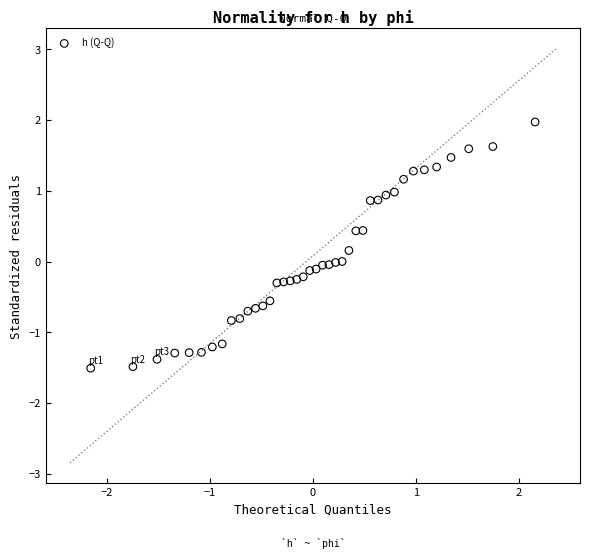

What is the range of X values (max minus min)?

4.3